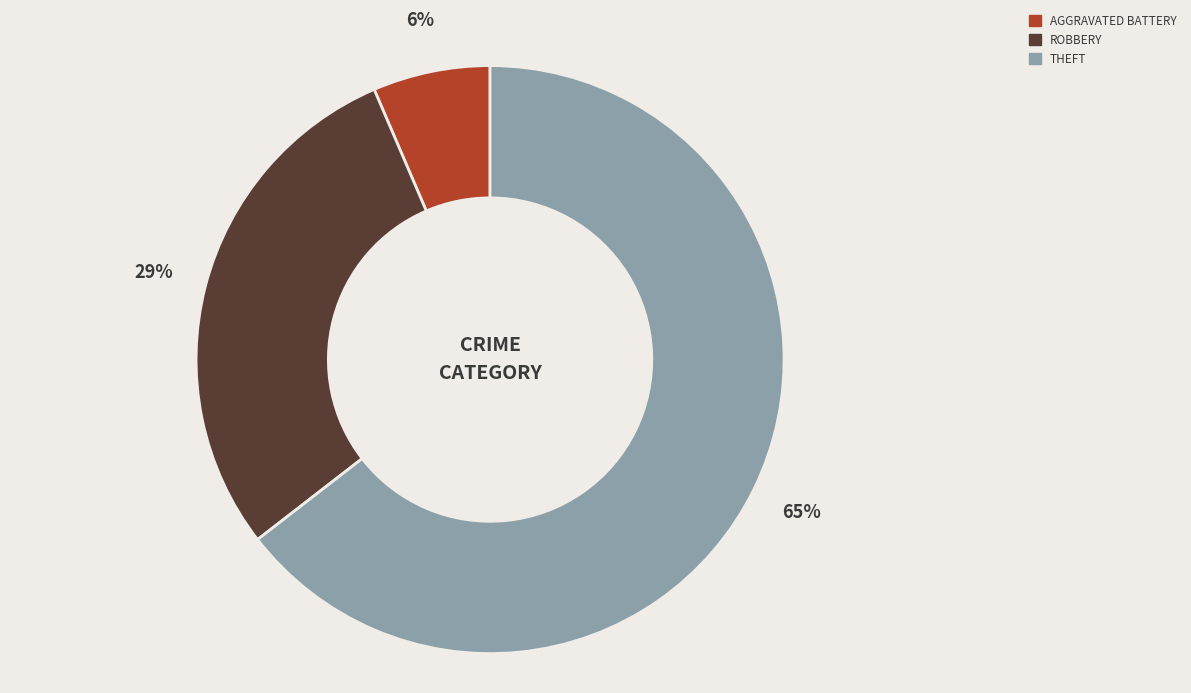

Is there any slice that represents more than half of the pie?

Yes